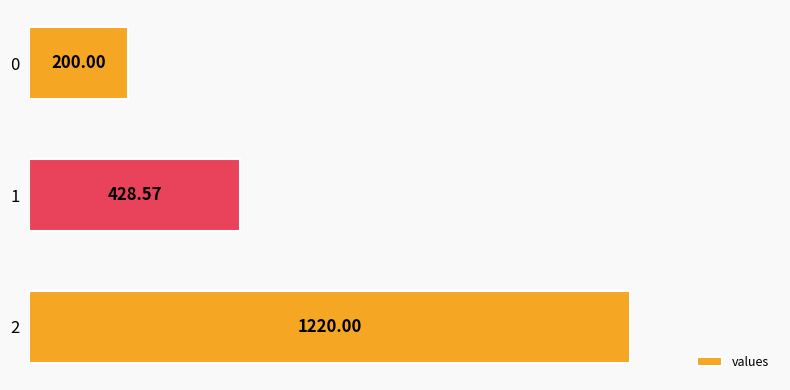

What is the difference between the values at 1 and 0?

228.6